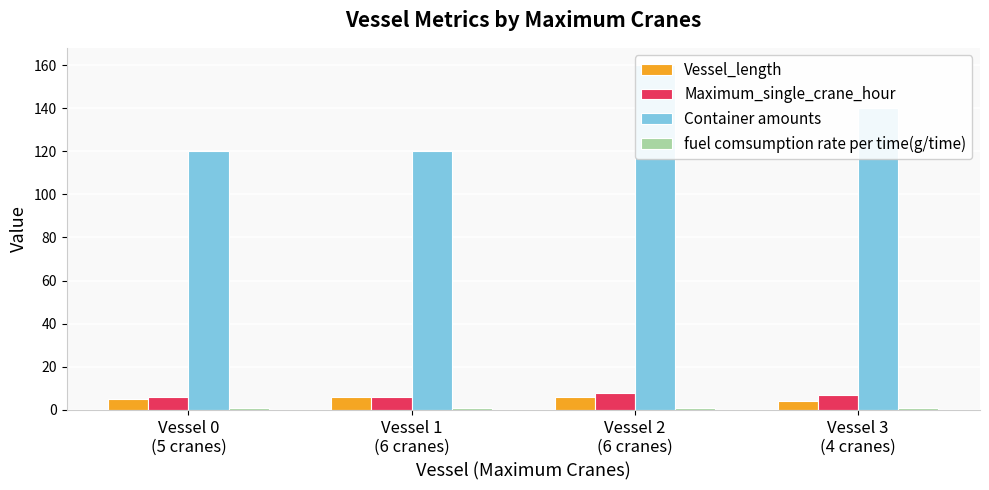

Is the value of fuel comsumption rate per time(g/time) at Vessel 1
(6 cranes) greater than the value of Vessel_length at Vessel 3
(4 cranes)?

No